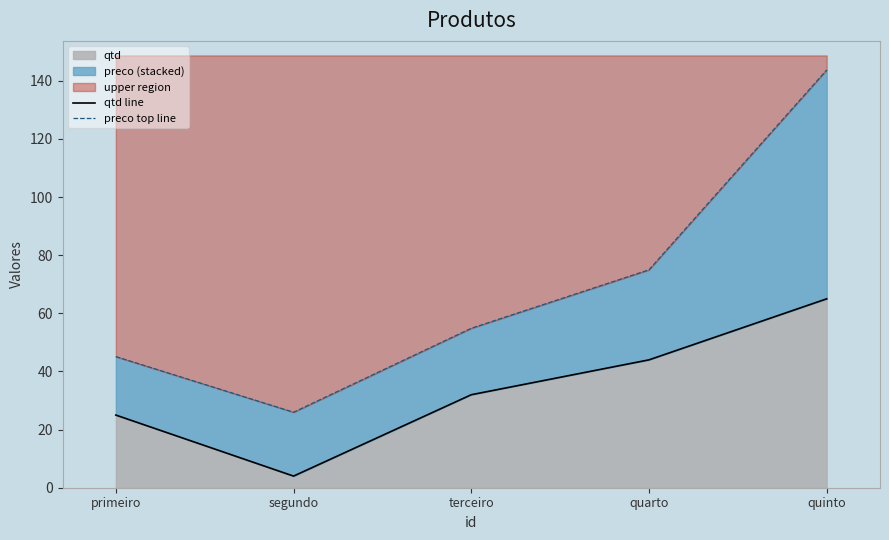

Does the chart display data point markers on the line(s)?

No